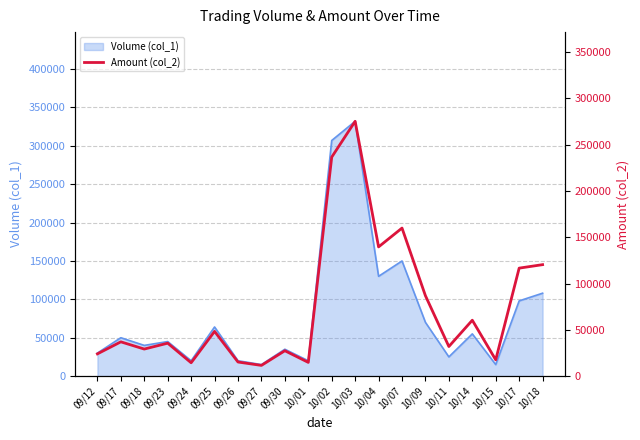

The value of Volume (col_1) at 10/01 is 20000. True or false?

True